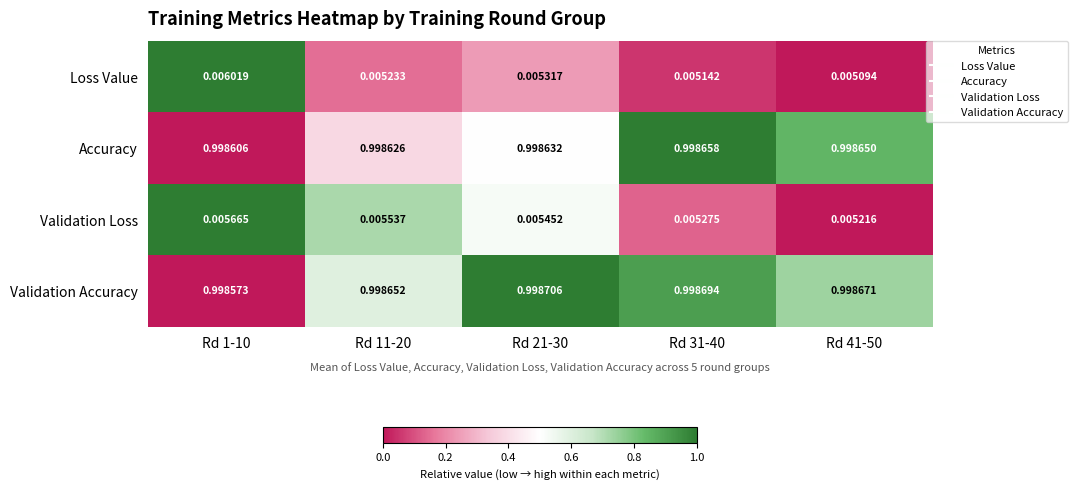

How many categories are shown in the chart?

5